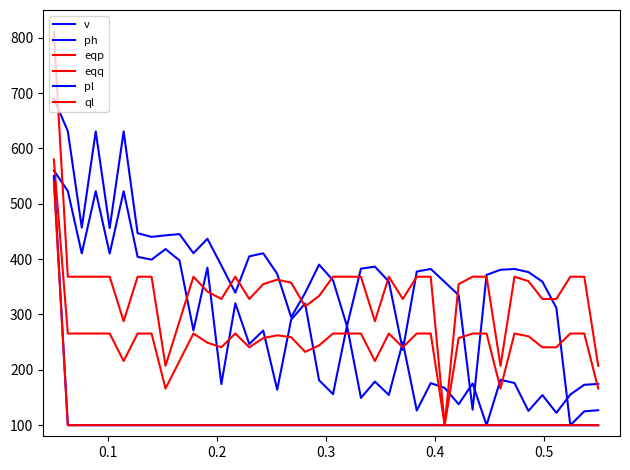

Does the chart have visible grid lines?

No